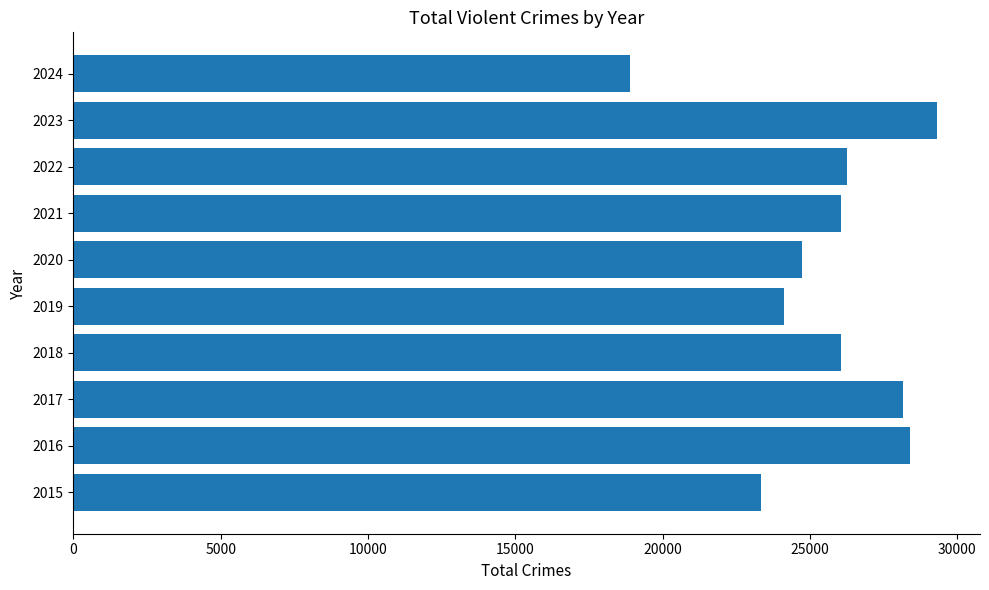

Which has a higher value, 2017 or 2020?

2017